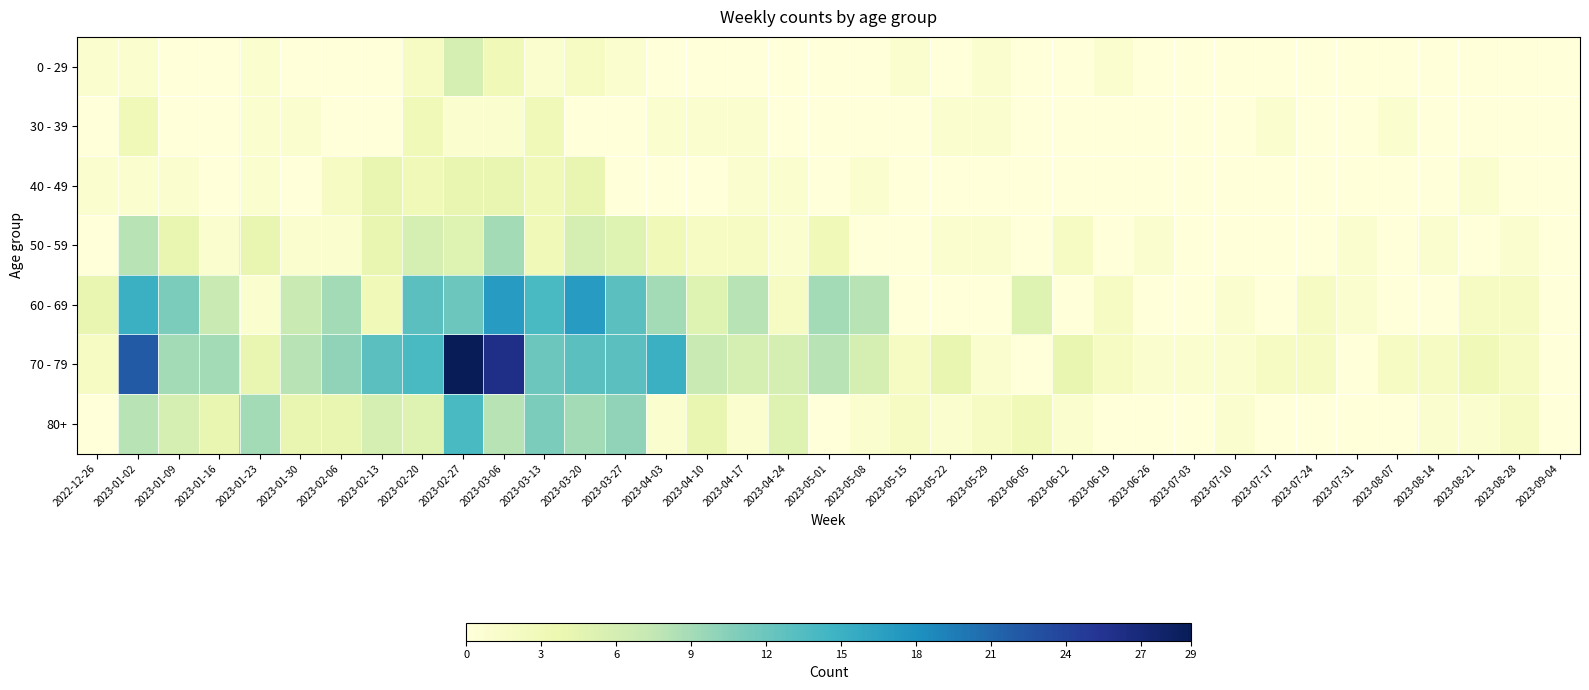

Which label corresponds to the smallest value in the chart?

2023-01-09